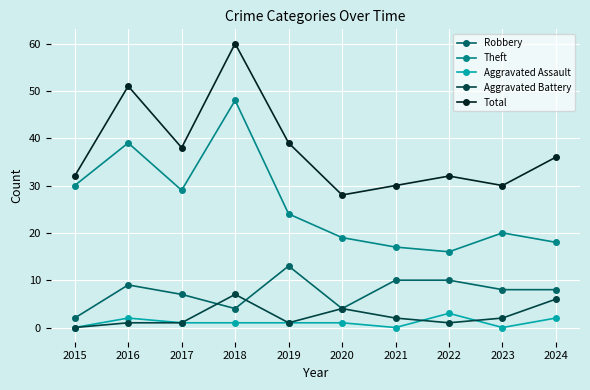

Which series has the largest total across all categories?

Total